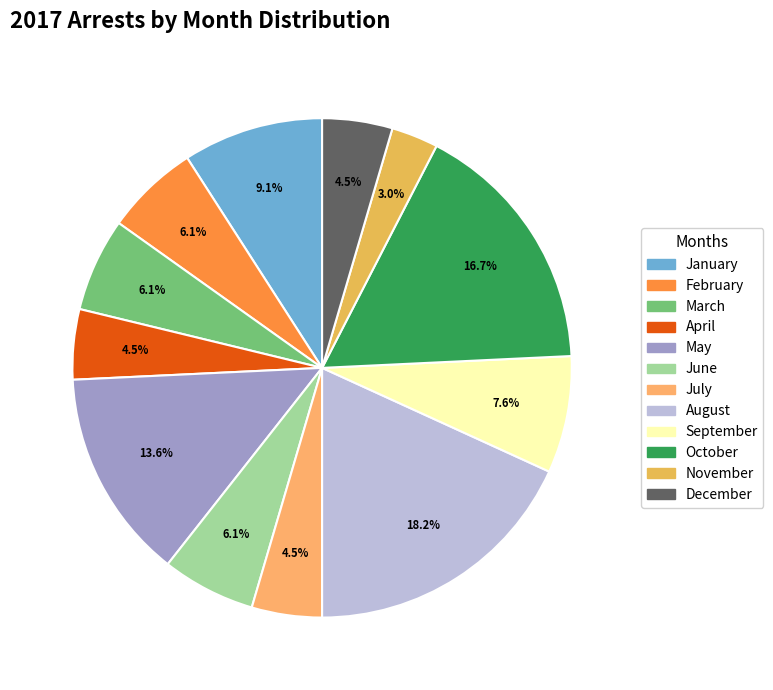

To the nearest percent, what is the difference between the July and September slice percentages?

3%